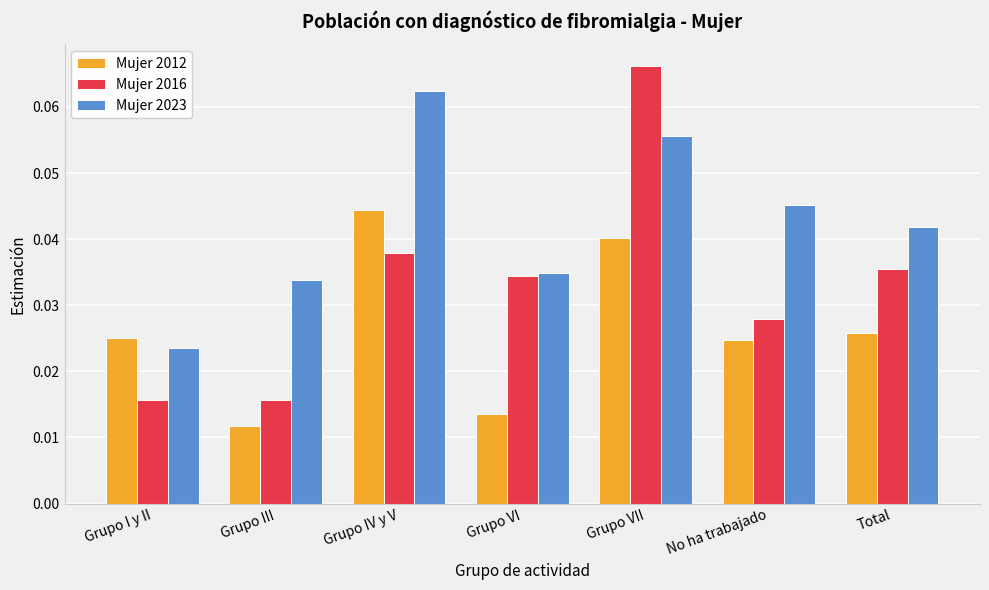

Between Grupo IV y V and Total, which series saw the biggest shift?

Mujer 2023